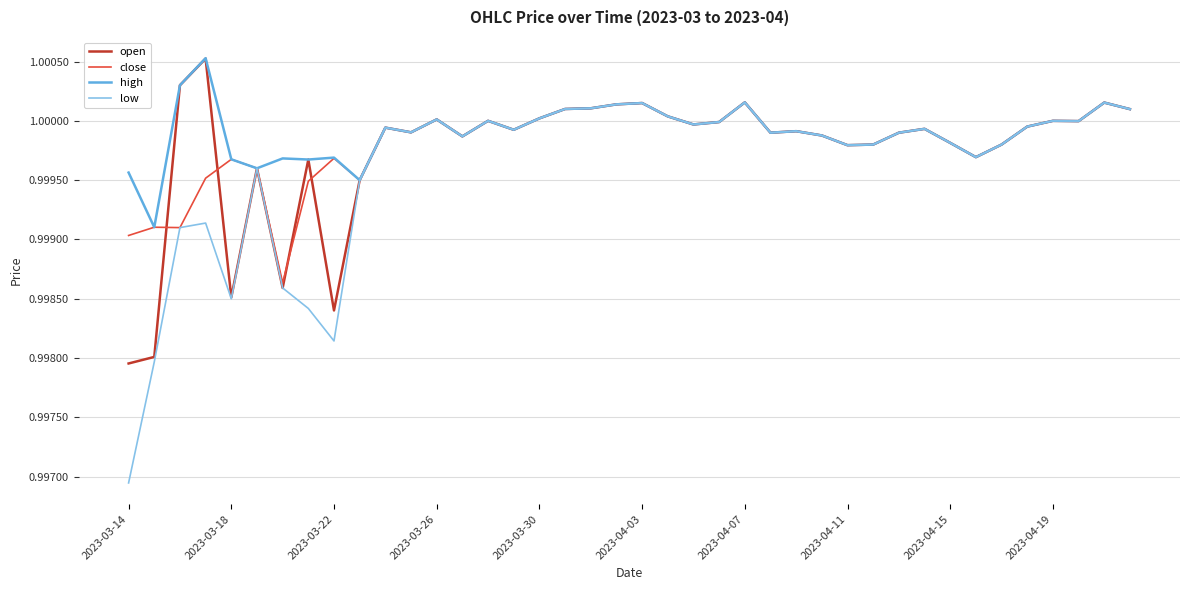

What are all the series names shown in the legend?

open, close, high, low